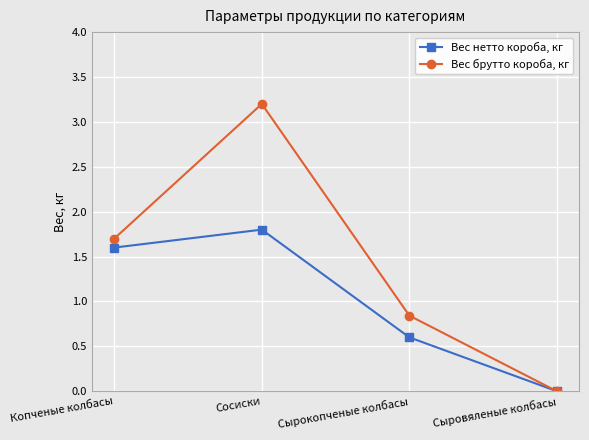

What is the sum of the Вес нетто короба, кг values at Сыровяленые колбасы and Копченые колбасы?

1.6